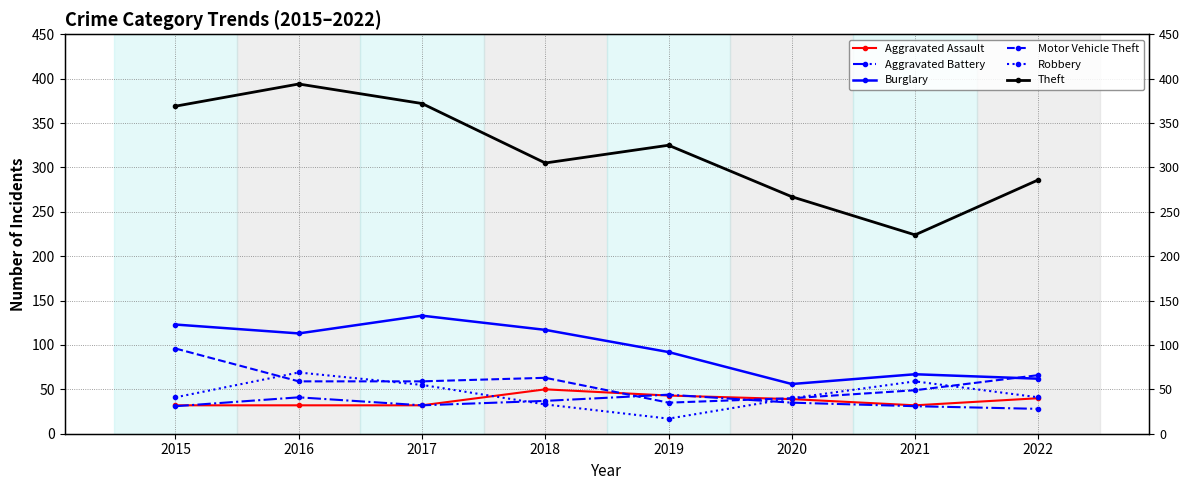

True or false: Robbery and Theft cross at least once.

False